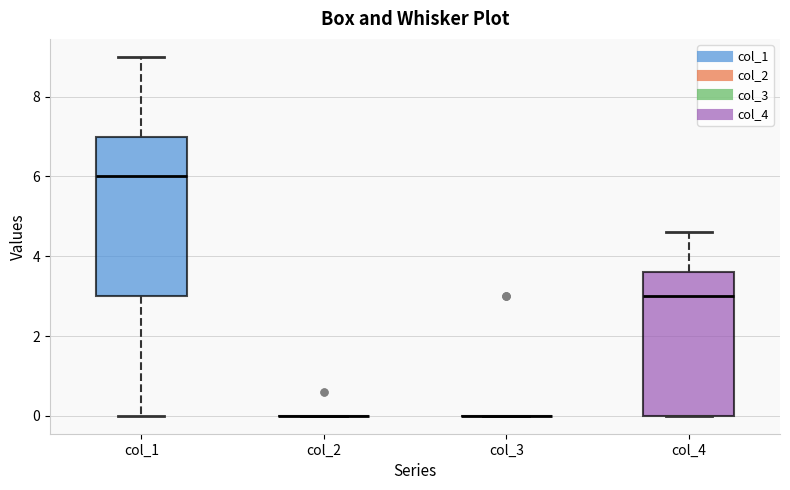

Reading left to right, transcribe this box plot: for each box, give where its median line is, the range the box spans, and where its two whiskers end, as read against the y-axis. The values are not printed on the chart, so give them approximately, as read against the axis.

col_1: median 6.0, box 3.0 to 7.0, whiskers 0.0 to 9.0
col_2: box collapsed to a line at 0.0, whiskers 0.0 to 0.0
col_3: box collapsed to a line at 0.0, whiskers 0.0 to 0.0
col_4: median 3.0, box 0.0 to 3.6, whiskers 0.0 to 4.6